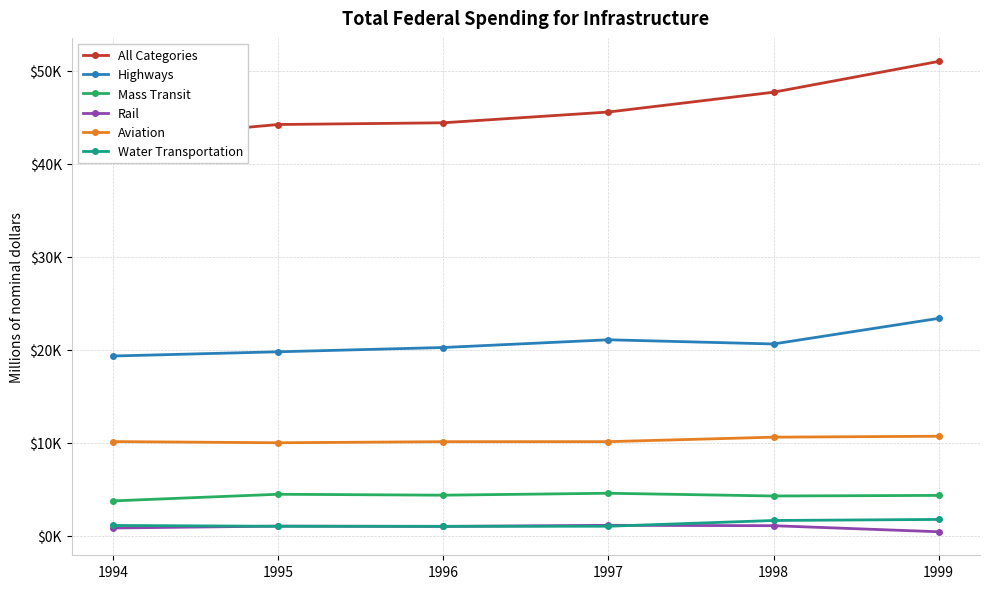

What is the sum of the All Categories values at 1994 and 1997?

88208